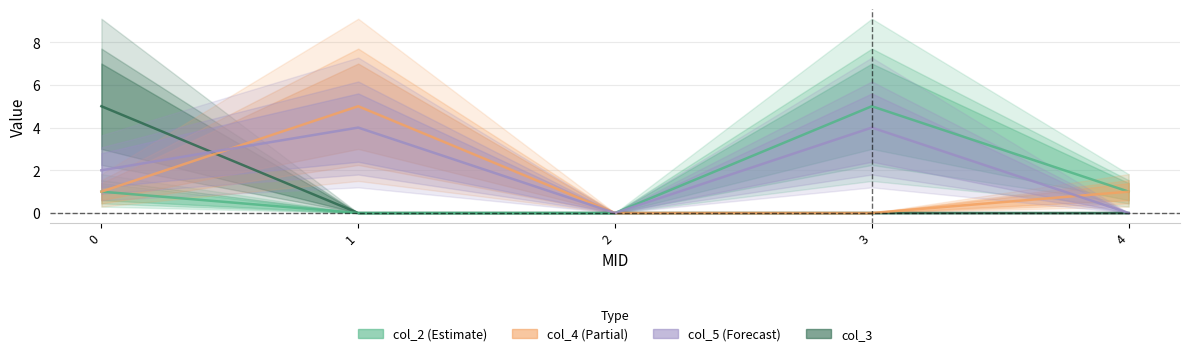

The value of col_3 at 1 is 2. True or false?

False